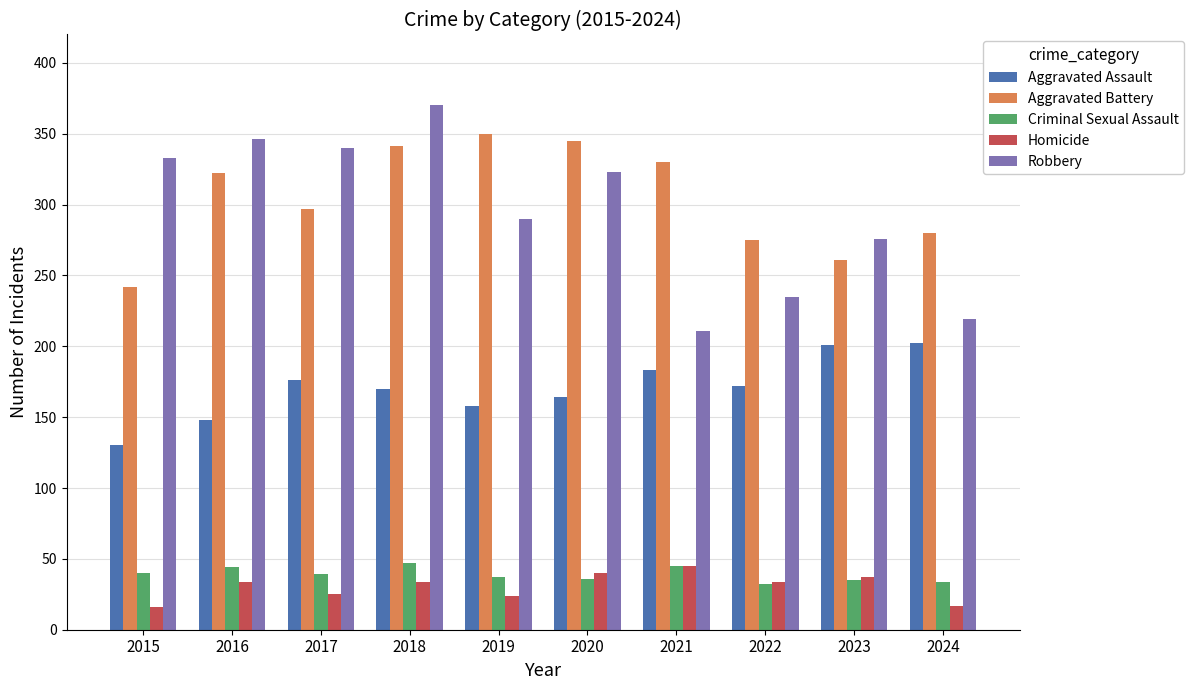

Rank the series at 2016 from highest to lowest value.

Robbery, Aggravated Battery, Aggravated Assault, Criminal Sexual Assault, Homicide